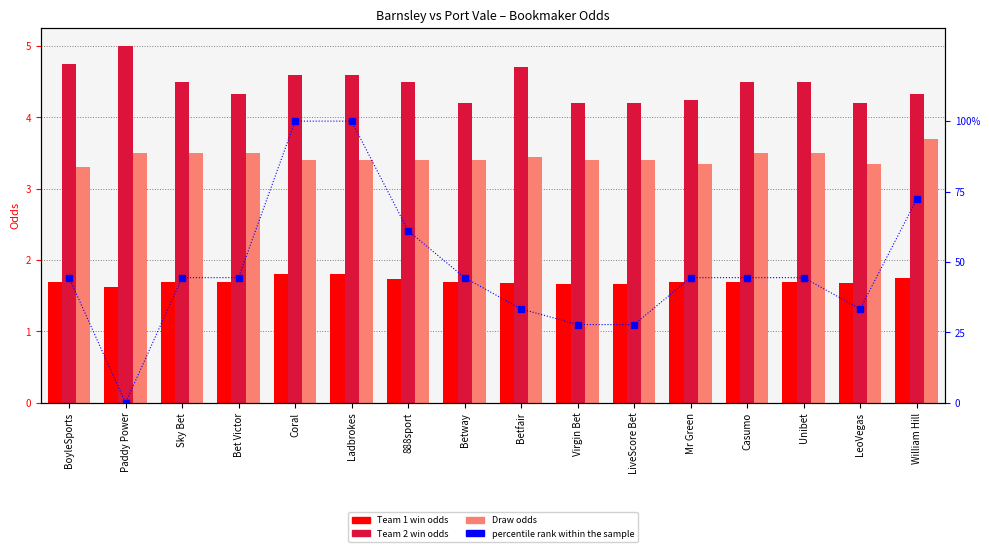

Which series has the largest range (max minus min)?

percentile rank within the sample